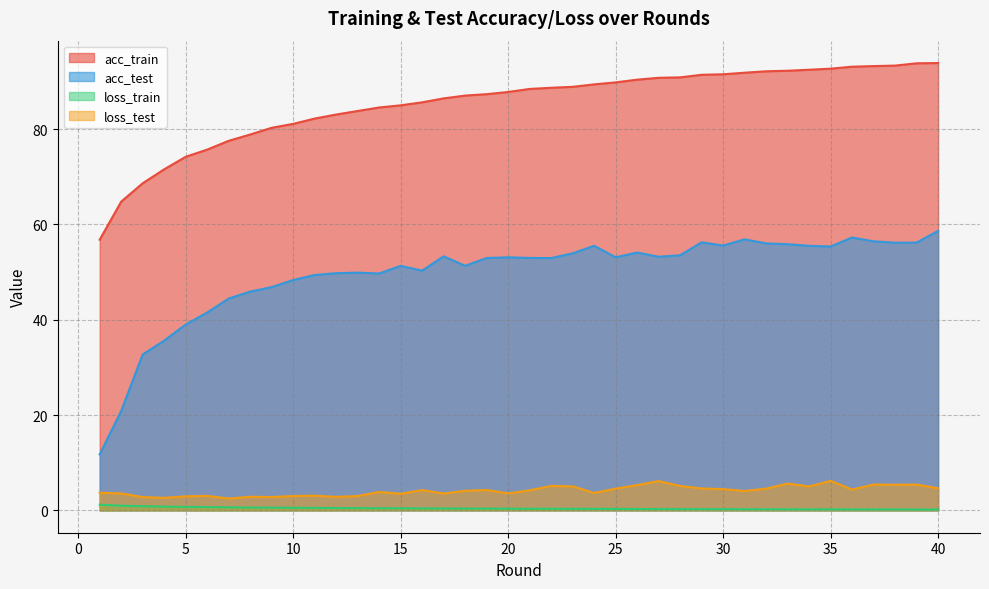

True or false: loss_test has more than 2 interior local peaks.

True